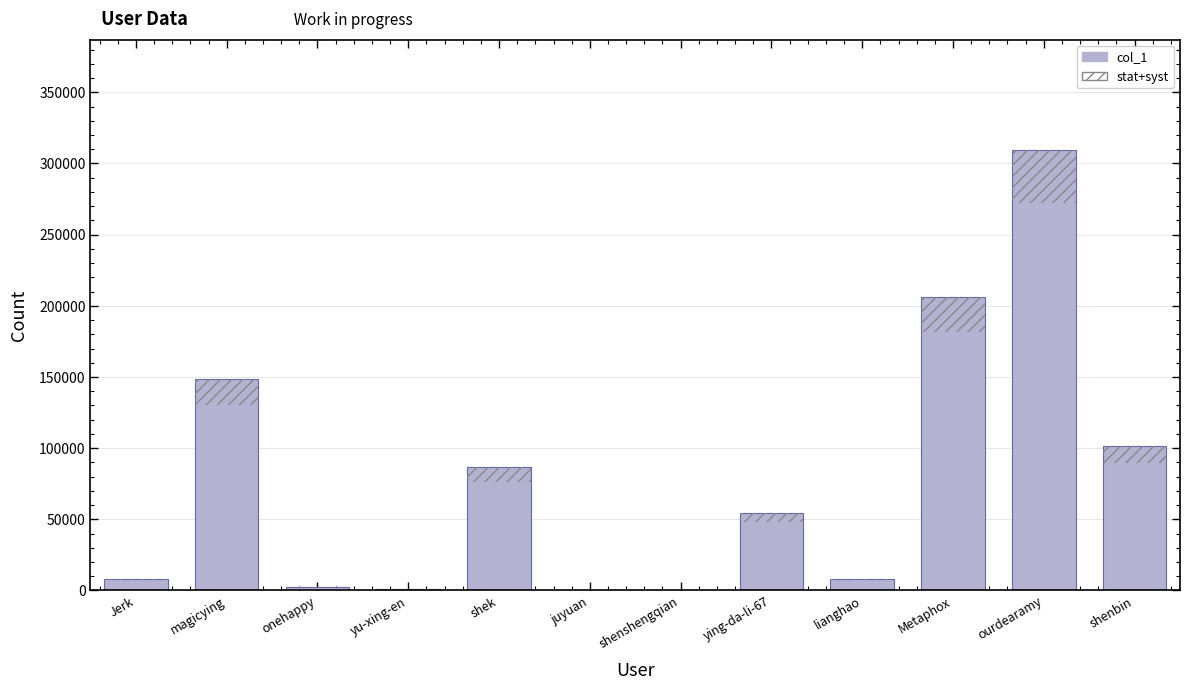

What are all the series names shown in the legend?

col_1, stat+syst